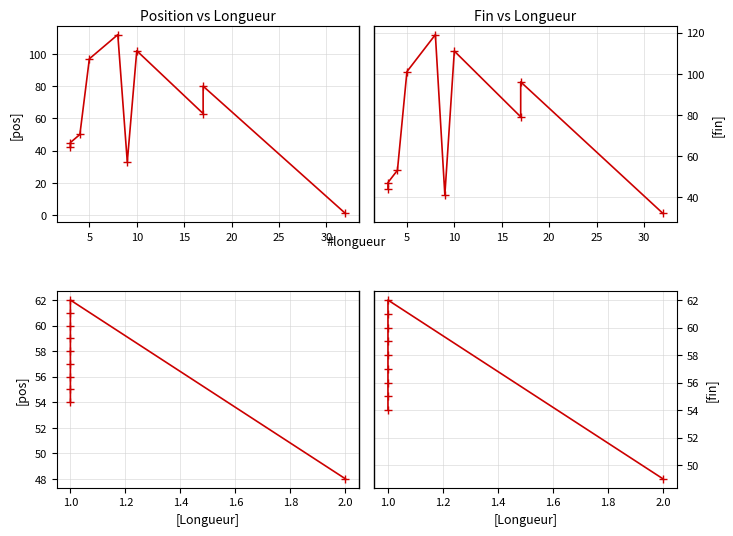

True or false: fin has more than 2 points higher than both neighbors.

False